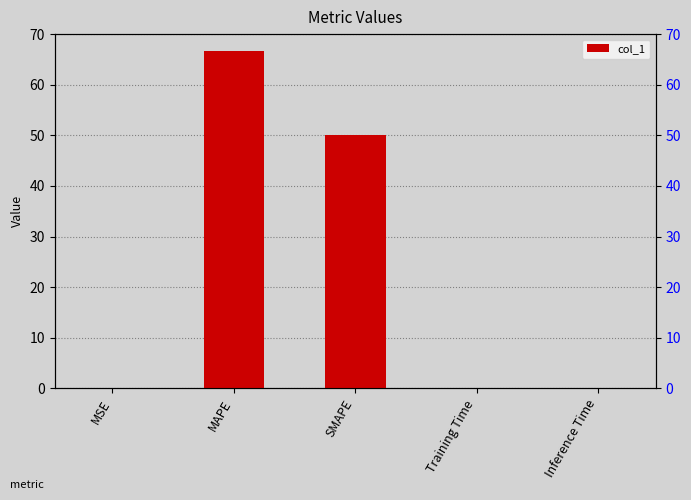

Which category has the lowest value across all series?

Training Time